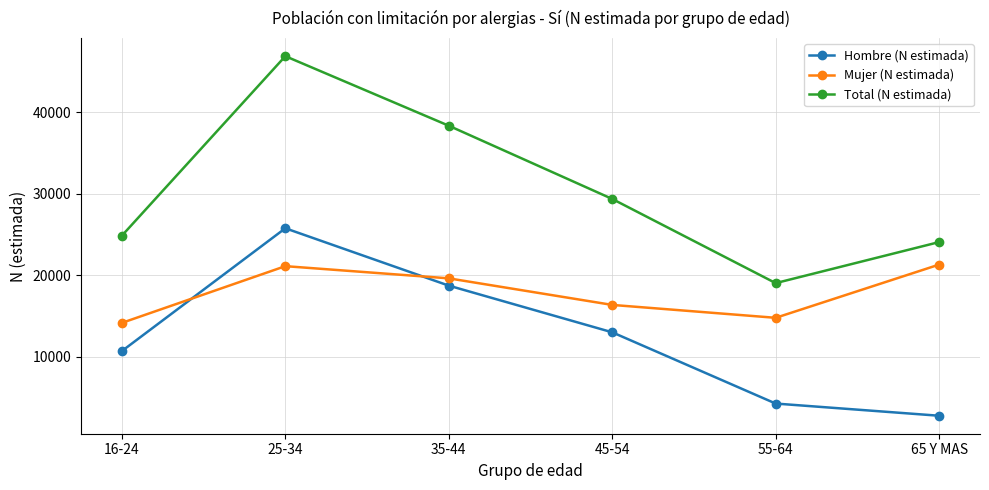

Rank the series by their average value, from lowest to highest.

Hombre (N estimada), Mujer (N estimada), Total (N estimada)